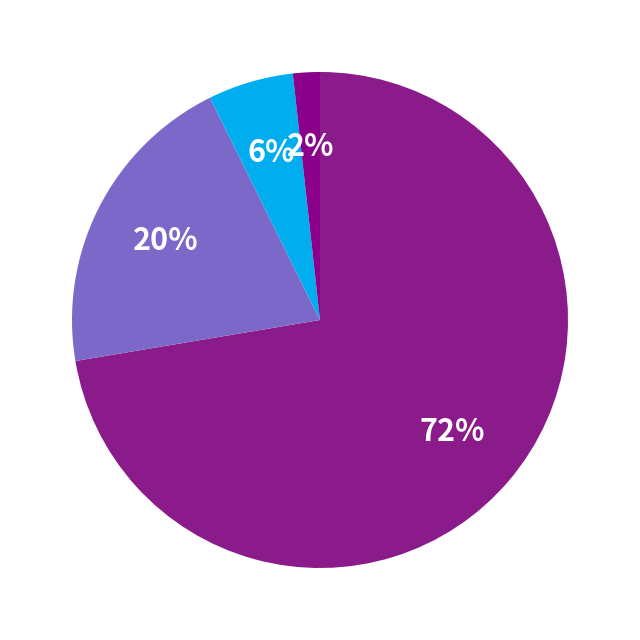

Which category accounts for the majority?

Exclusive